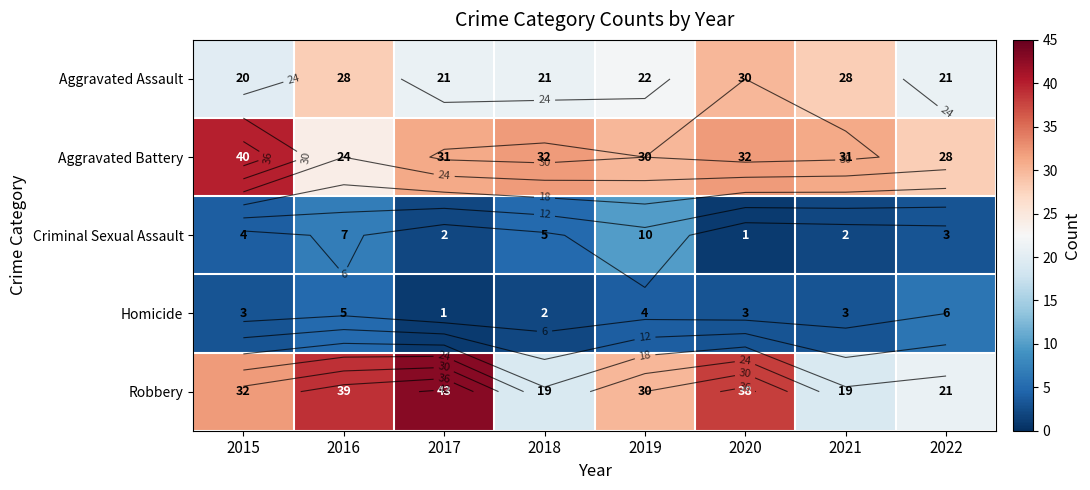

What is the difference between the maximum and minimum values in the Aggravated Battery series?

16